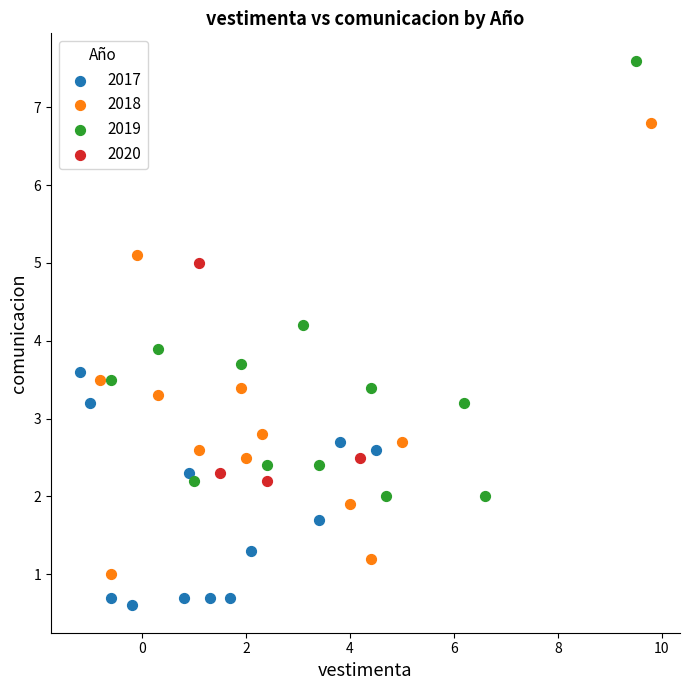

Which series has the widest spread of Y values?

2018